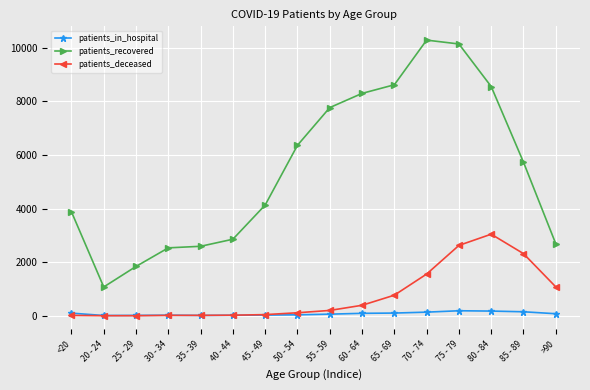

At which category does patients_recovered reach its first local valley?

20 - 24